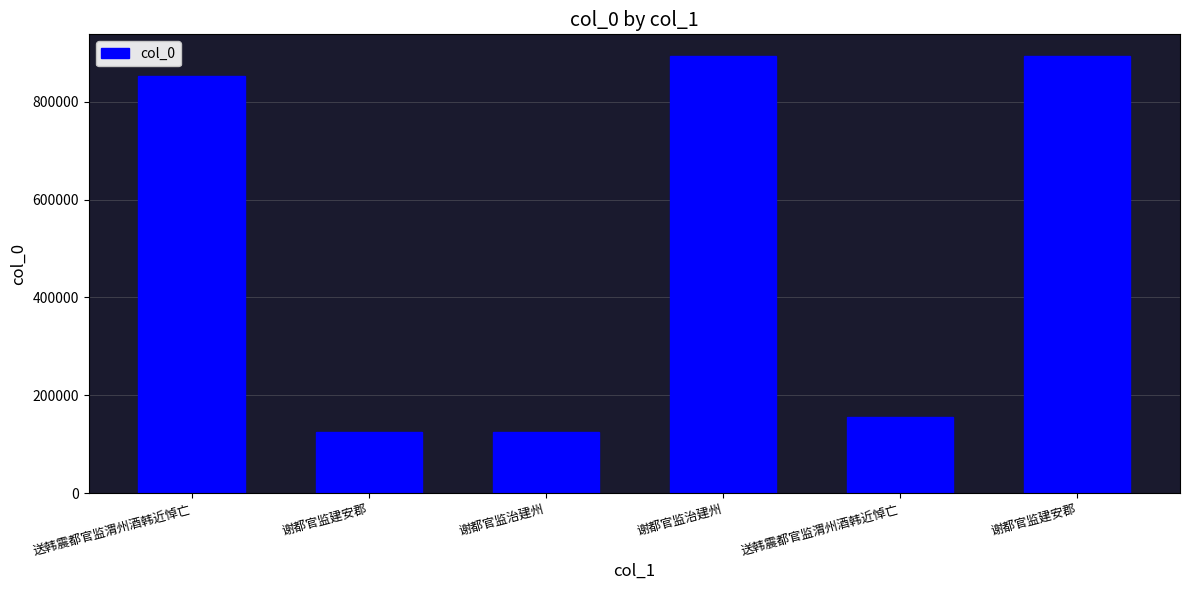

What is the smallest value displayed?

124096